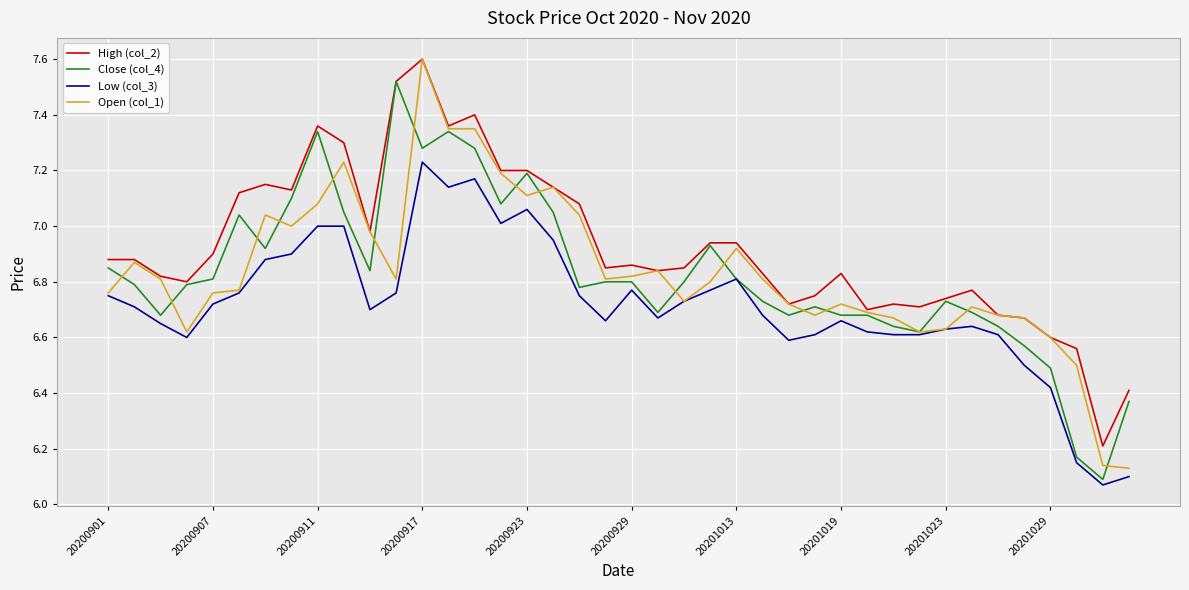

True or false: Low (col_3) and High (col_2) intersect in this chart.

False